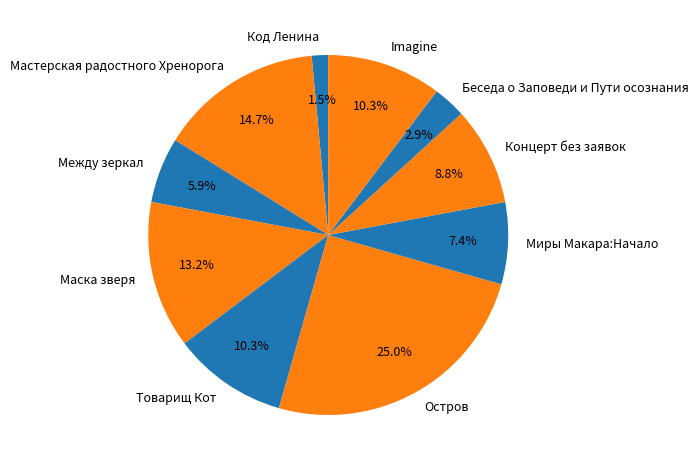

True or false: Код Ленина accounts for 11% of the total.

False